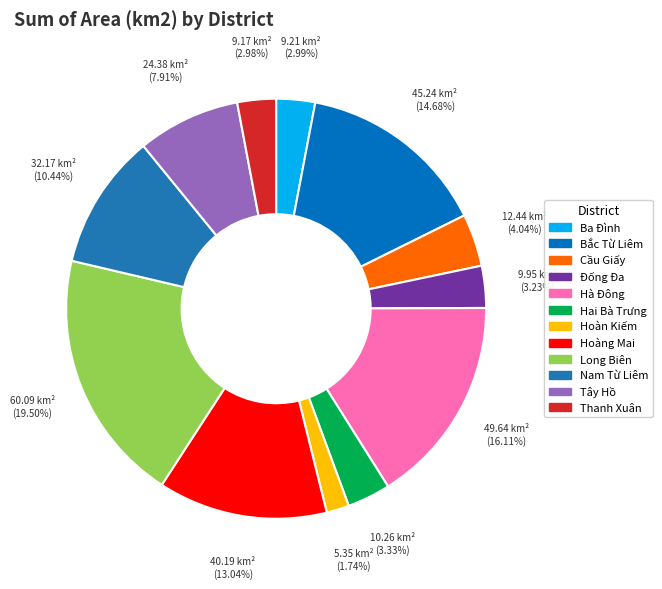

Which slice is the largest?

Long Biên